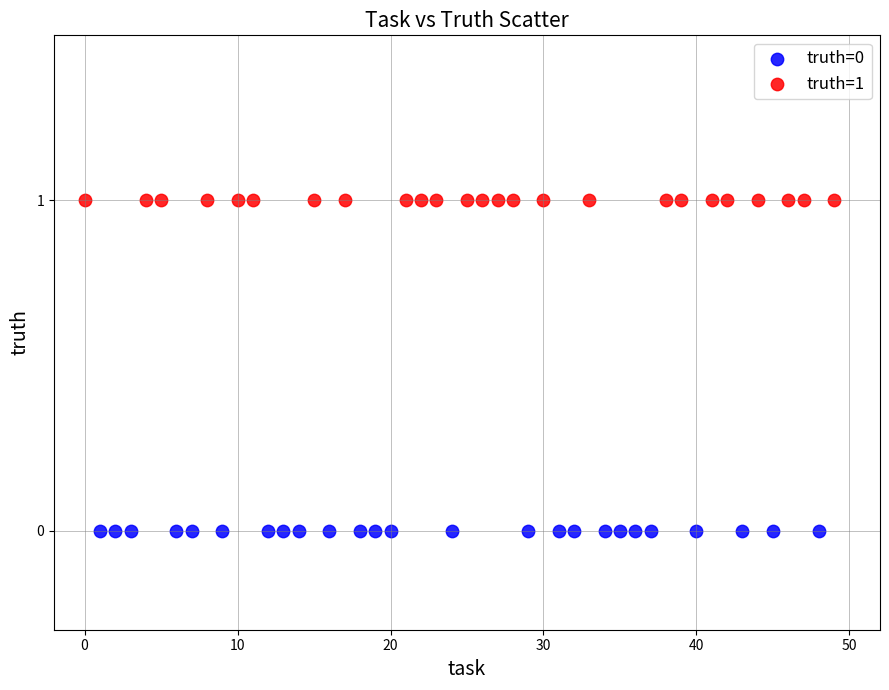

Which series contains the lowest Y value?

truth=0